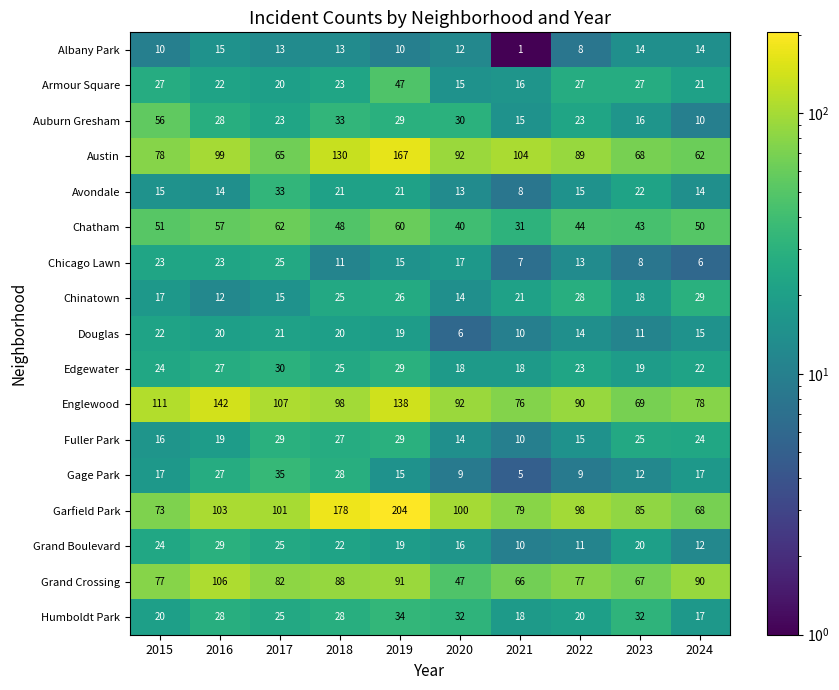

Which category has the highest value in the Auburn Gresham series?

2015